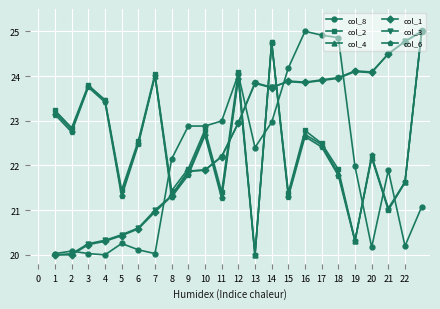

What is the minimum value shown in the chart?

20.0